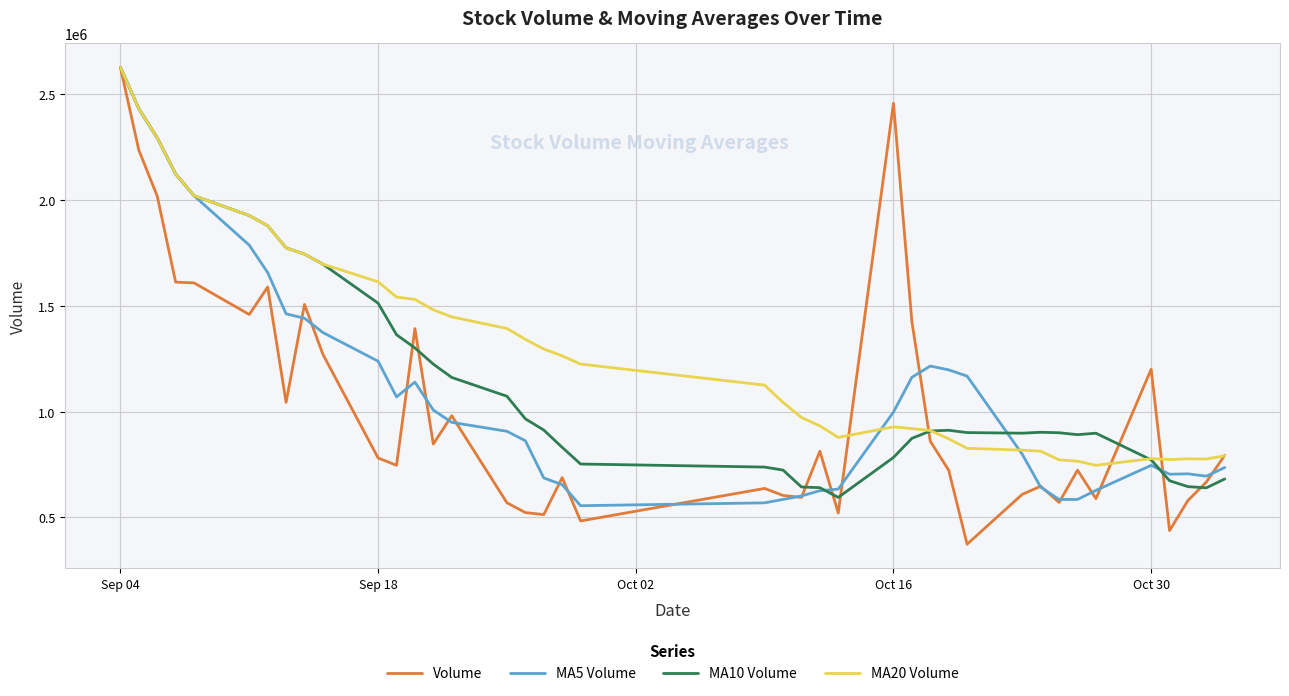

Which series has the largest total across all categories?

MA20 Volume